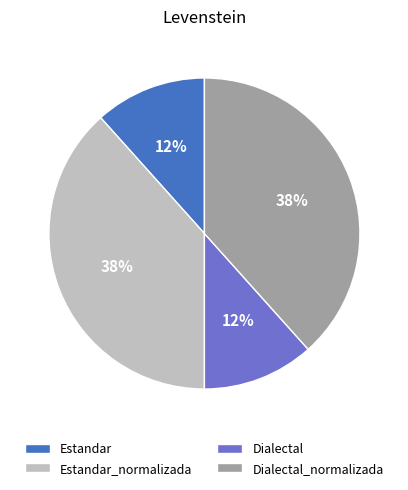

To the nearest percent, what percentage of the pie is Dialectal?

12%